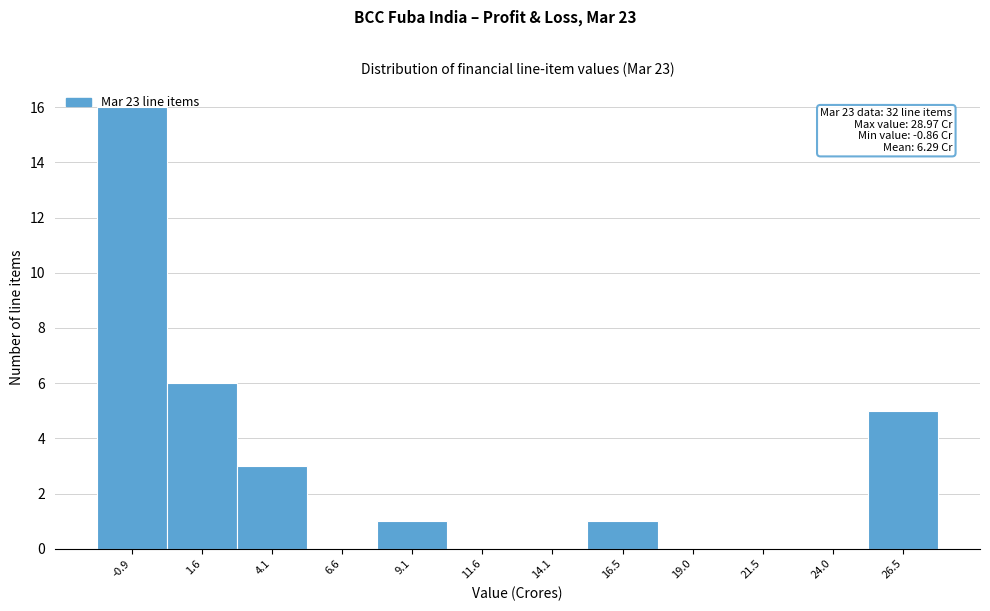

What is the sum of the values at 26.5 and 14.1?

5